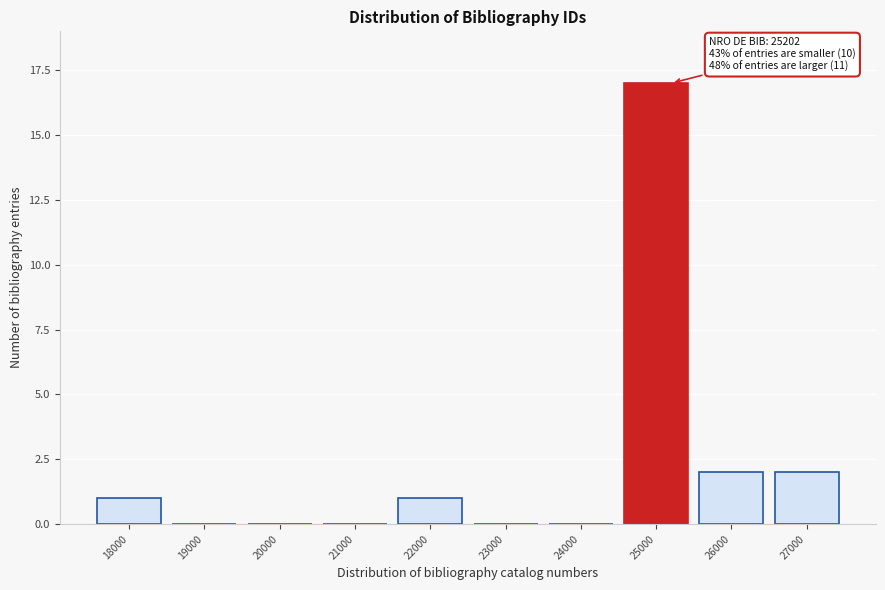

Reading left to right, extract all data points from this chart.

18000=1	19000=0	20000=0	21000=0	22000=1	23000=0	24000=0	25000=17	26000=2	27000=2